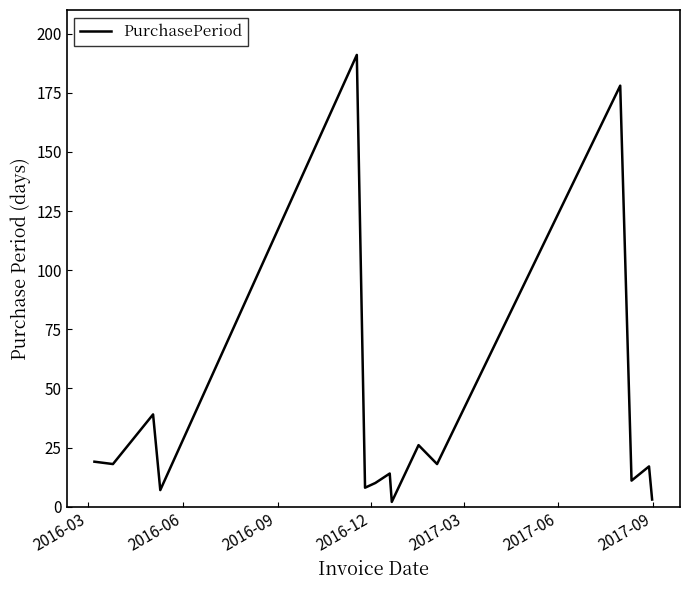

What is the greatest value displayed?

191